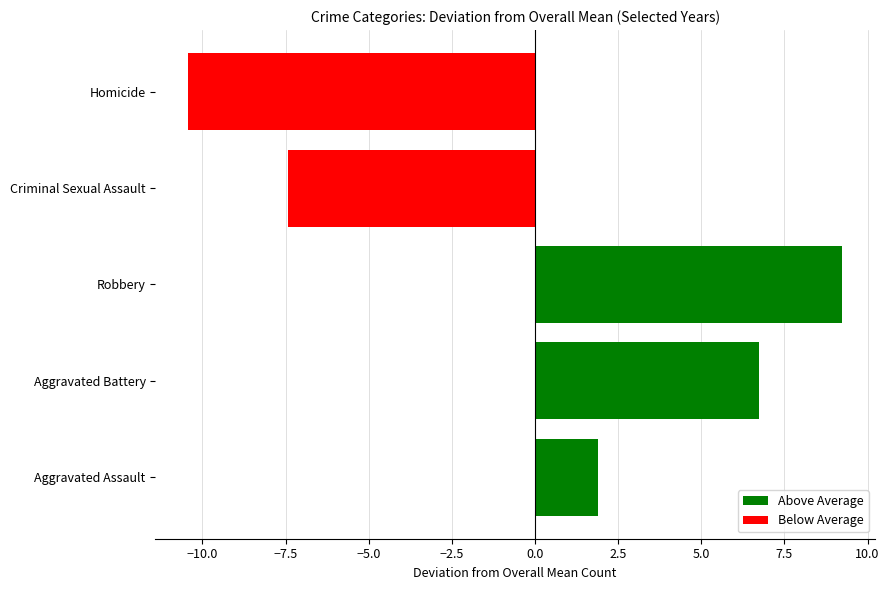

What is the average value of the Above Average series?

6.0